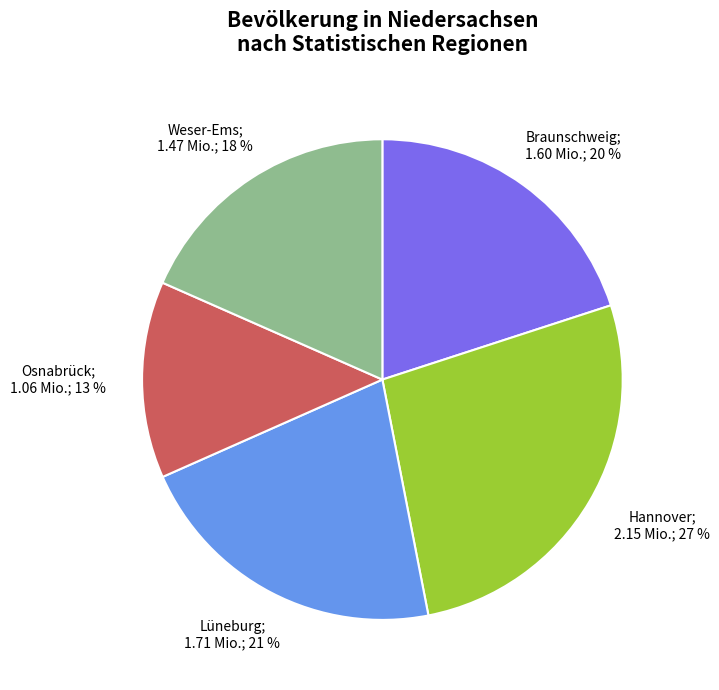

To the nearest percent, what is the difference between the largest and smallest slice percentages?

14%